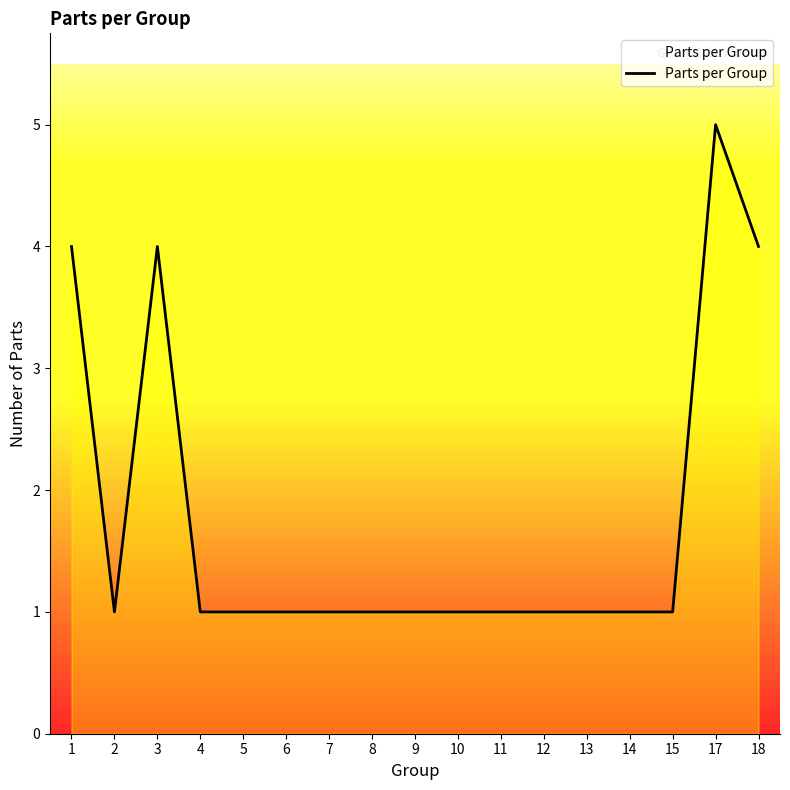

True or false: the data shows 1 at 2.

True